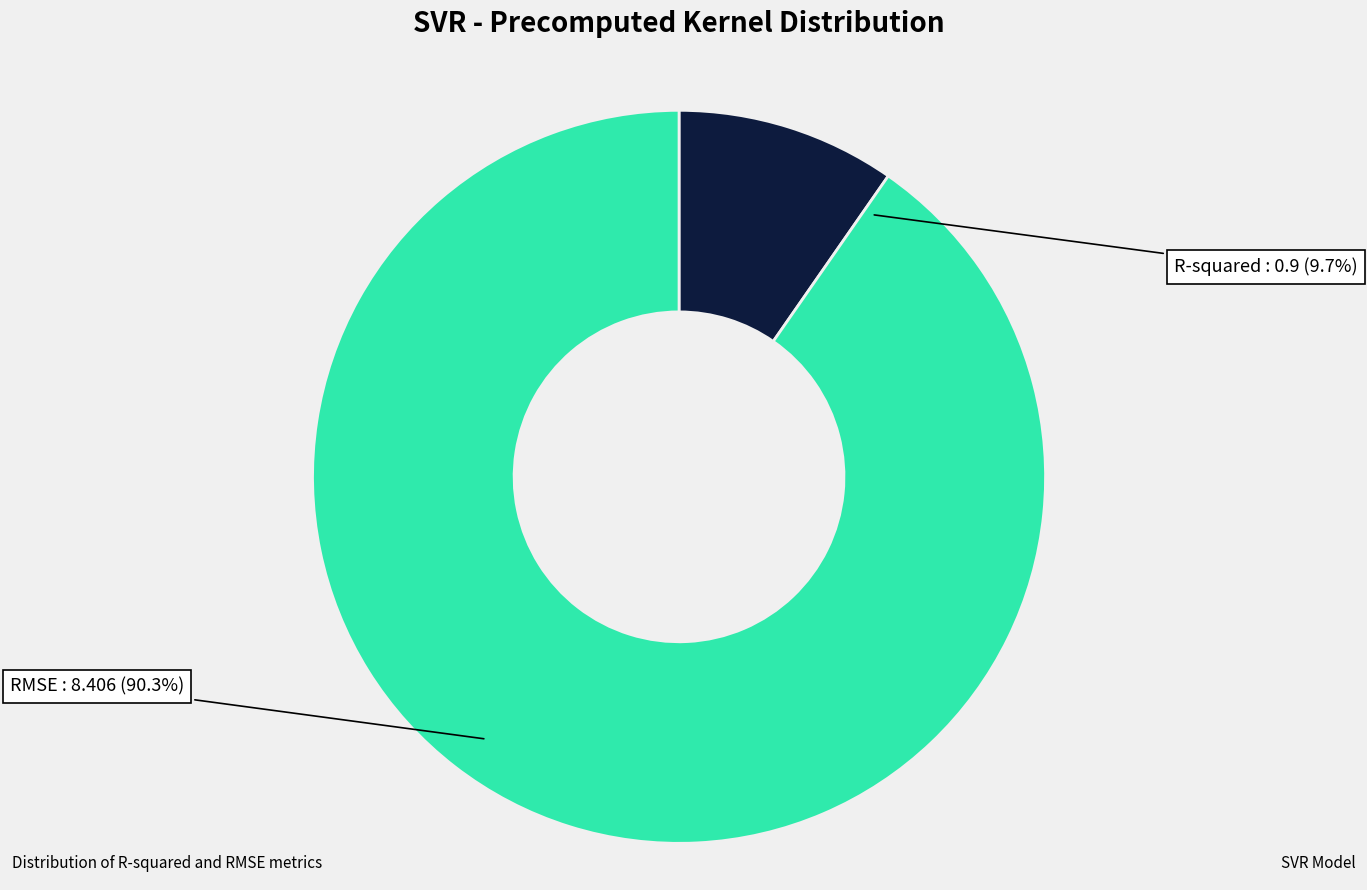

To the nearest percent, what portion does R-squared represent?

10%